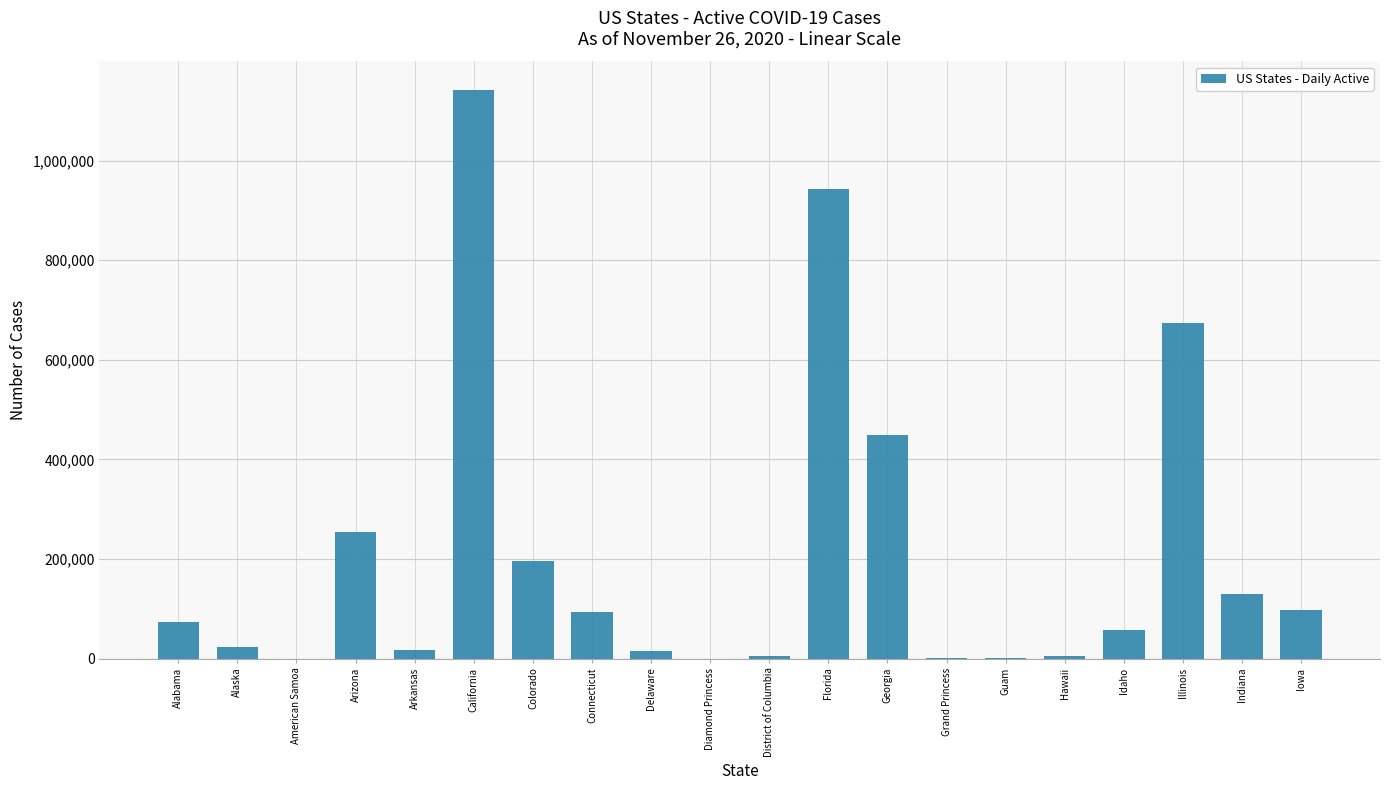

The value at California is 1141972. True or false?

True